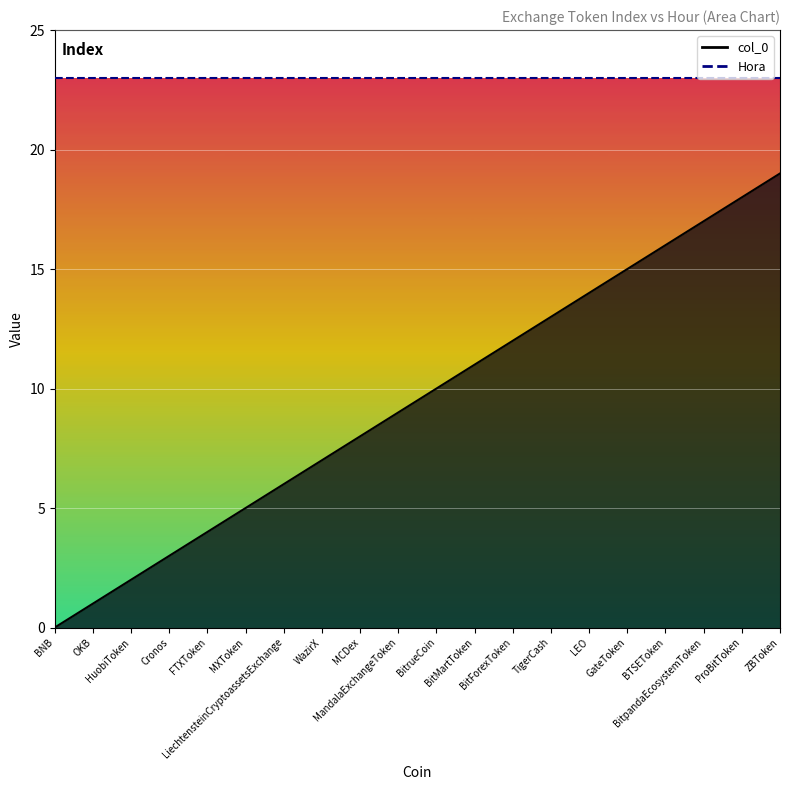

List the labels in order of value, smallest first.

BNB, OKB, HuobiToken, Cronos, FTXToken, MXToken, LiechtensteinCryptoassetsExchange, WazirX, MCDex, MandalaExchangeToken, BitrueCoin, BitMartToken, BitForexToken, TigerCash, LEO, GateToken, BTSEToken, BitpandaEcosystemToken, ProBitToken, ZBToken